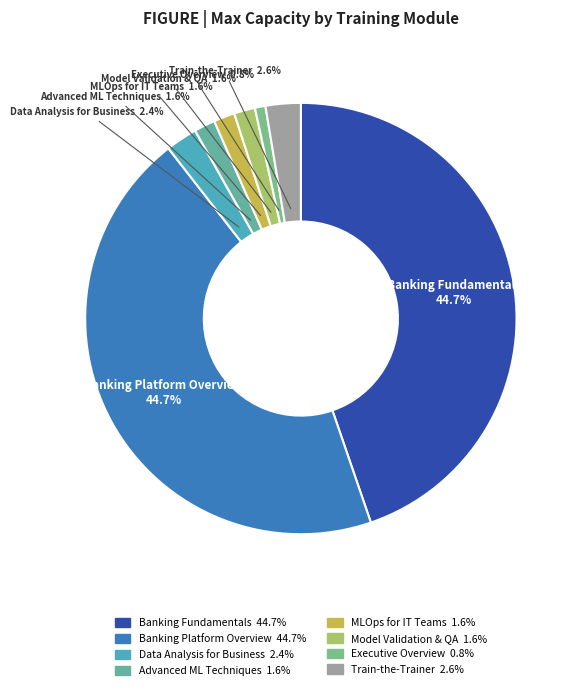

What percentage is NOT represented by Model Validation & QA?

98.4%